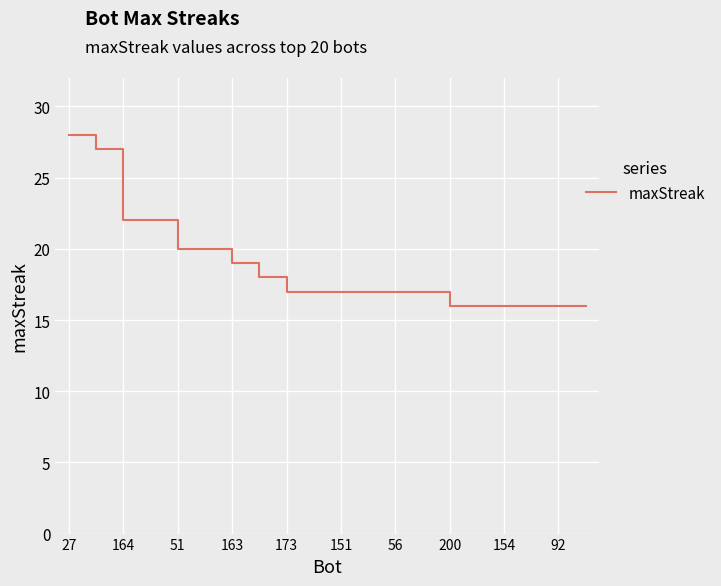

What is the minimum value shown in the chart?

16